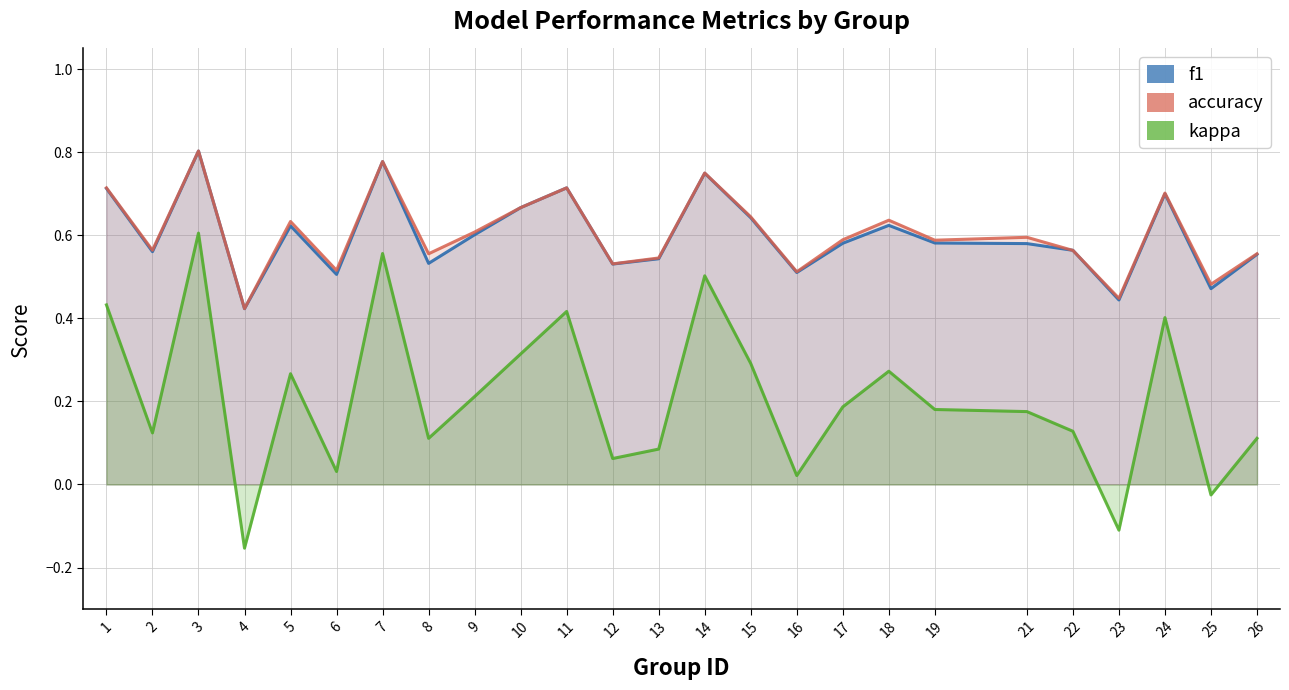

Reading left to right, what are all the values shown in this chart?

f1: 0.7	0.6	0.8	0.4	0.6	0.5	0.8	0.5	0.6	0.7	0.7	0.5	0.5	0.7	0.6	0.5	0.6	0.6	0.6	0.6	0.6	0.4	0.7	0.5	0.6
accuracy: 0.7	0.6	0.8	0.4	0.6	0.5	0.8	0.6	0.6	0.7	0.7	0.5	0.5	0.8	0.6	0.5	0.6	0.6	0.6	0.6	0.6	0.4	0.7	0.5	0.6
kappa: 0.4	0.1	0.6	-0.2	0.3	0.0	0.6	0.1	0.2	0.3	0.4	0.1	0.1	0.5	0.3	0.0	0.2	0.3	0.2	0.2	0.1	-0.1	0.4	-0.0	0.1